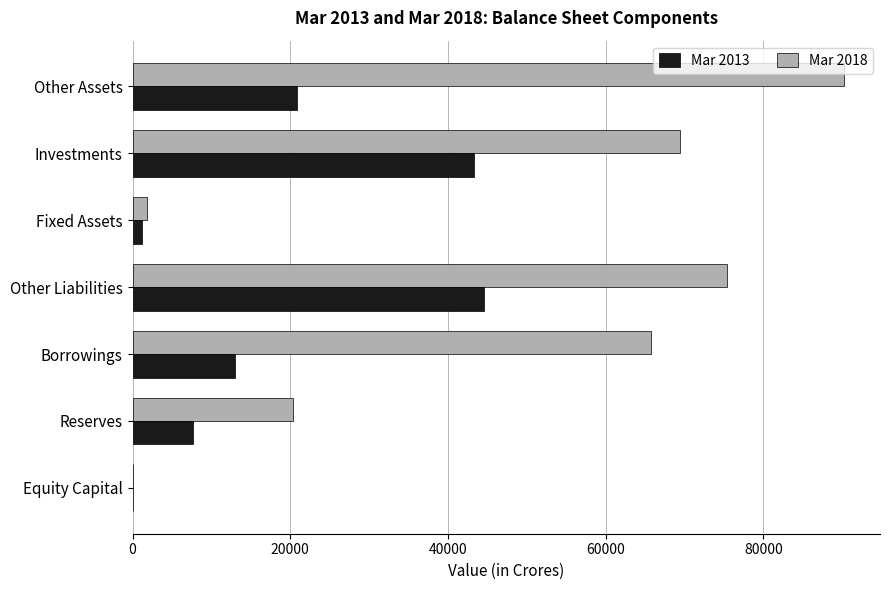

How many distinct data groups are displayed?

2